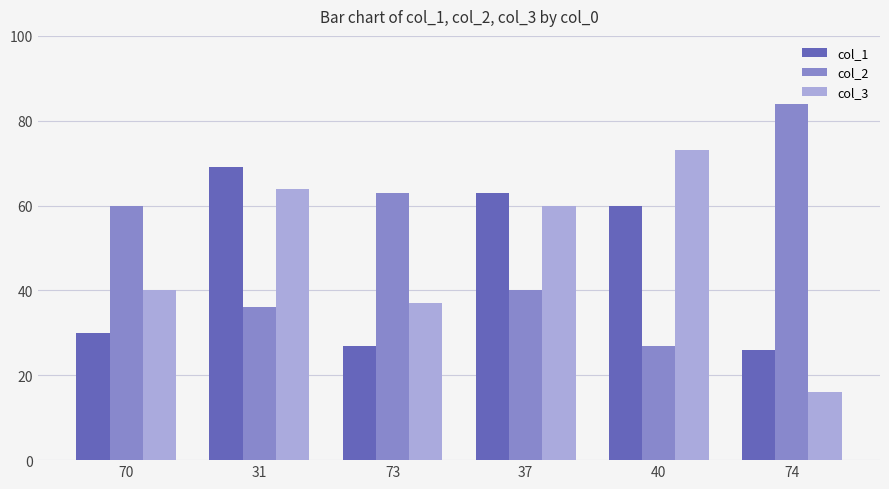

What is the spread (max minus min) of values at 37?

23